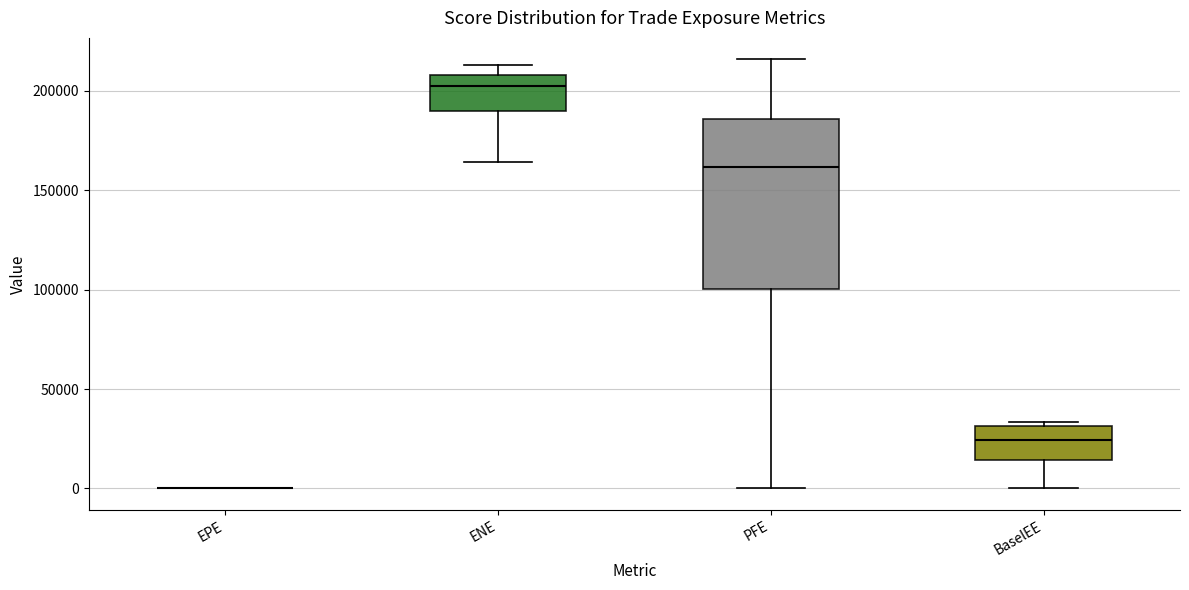

Where does the lower whisker of the box for ENE end on the y-axis? The values are not printed on the chart, so give them approximately, as read against the axis.

165000